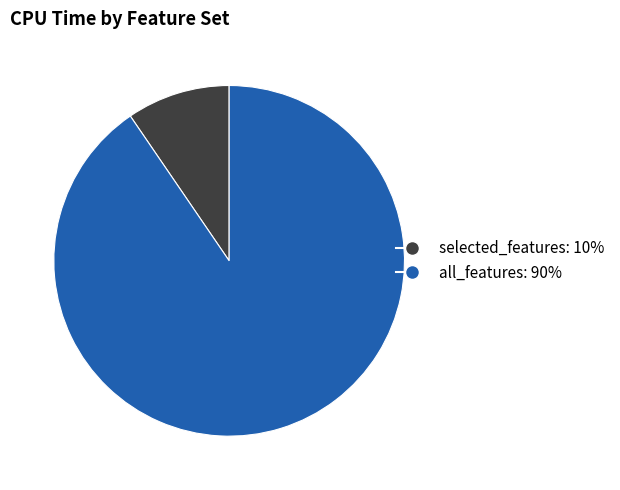

Count the number of slices in the pie.

2